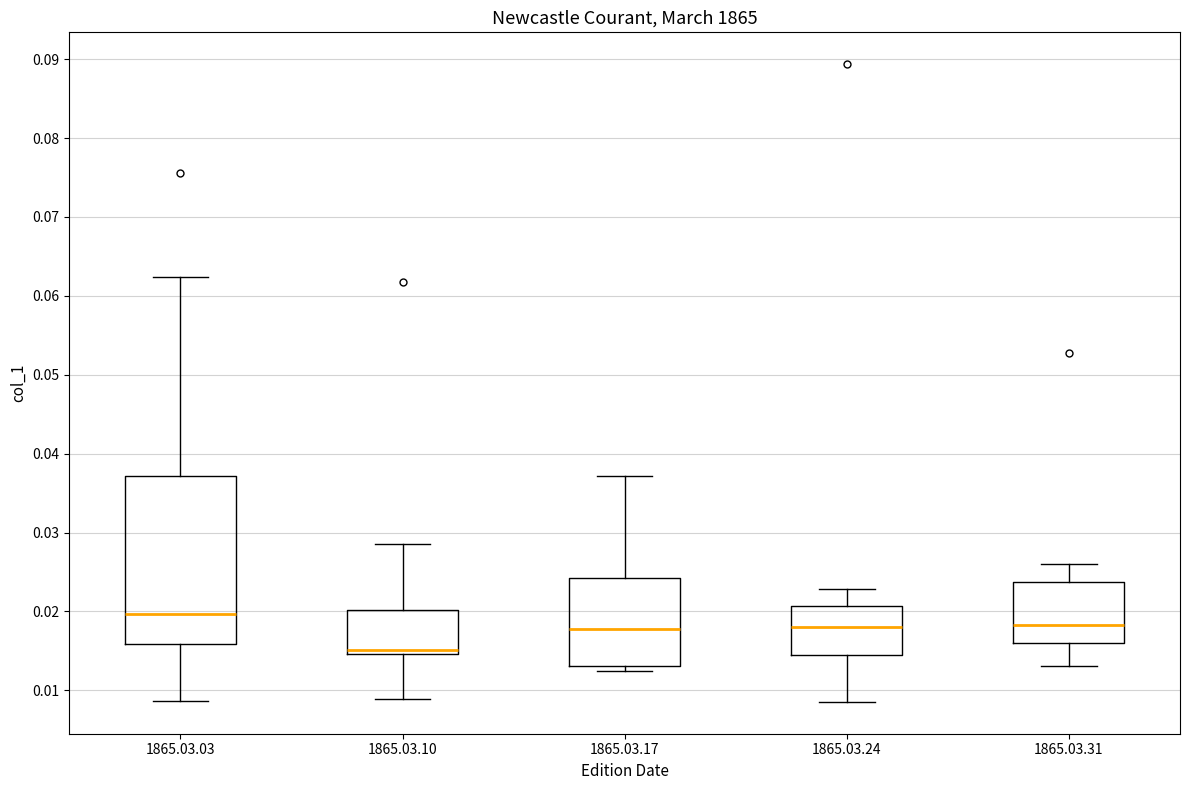

Reading left to right, read every box against the y-axis: the position of its median line, the range the box covers, and the ends of its whiskers. The values are not printed on the chart, so give them approximately, as read against the axis.

1865.03.03: median 0.020, box 0.016 to 0.037, whiskers 0.009 to 0.062
1865.03.10: median 0.015 (just above the box's lower edge), box 0.015 to 0.020, whiskers 0.009 to 0.028
1865.03.17: median 0.018, box 0.013 to 0.024, whiskers 0.012 to 0.037
1865.03.24: median 0.018, box 0.014 to 0.021, whiskers 0.009 to 0.023
1865.03.31: median 0.018, box 0.016 to 0.024, whiskers 0.013 to 0.026